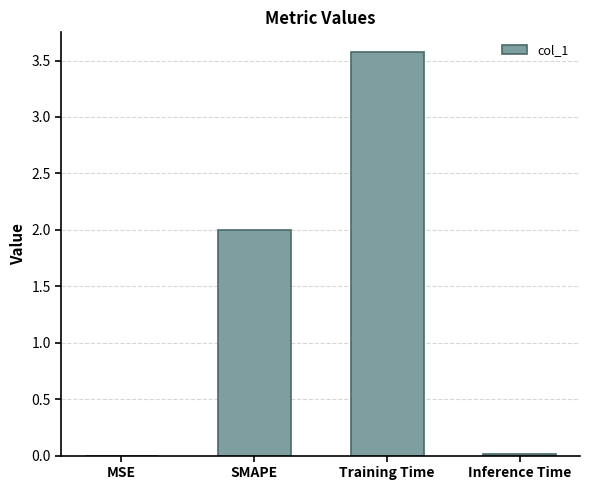

How many categories are shown in the chart?

4